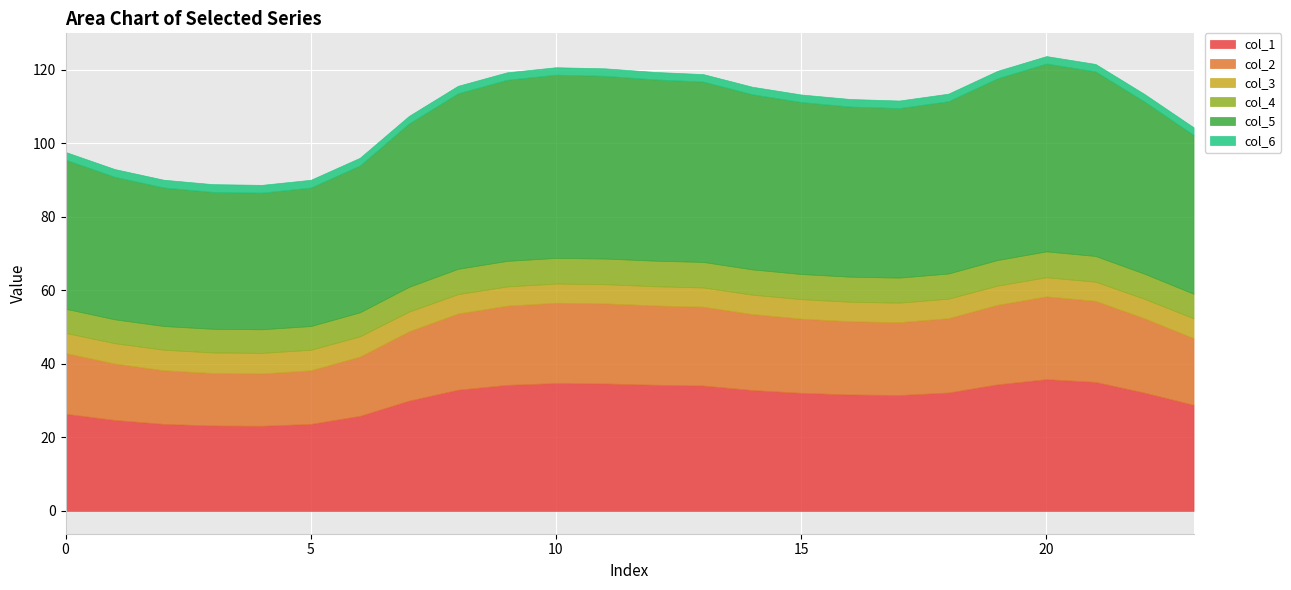

What is the value of the col_2 point at the 16th from the left?

20.2